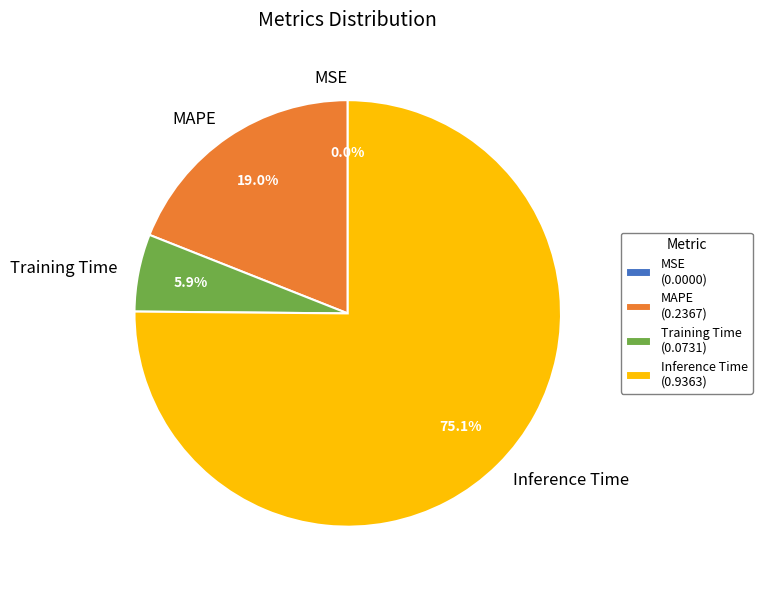

What is the majority slice?

Inference Time